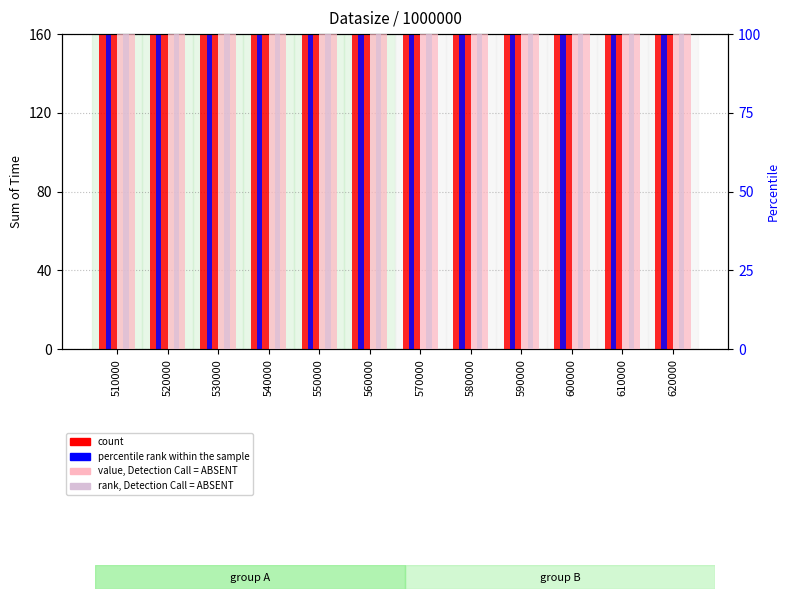

Where does the count series first go above 783?

510000